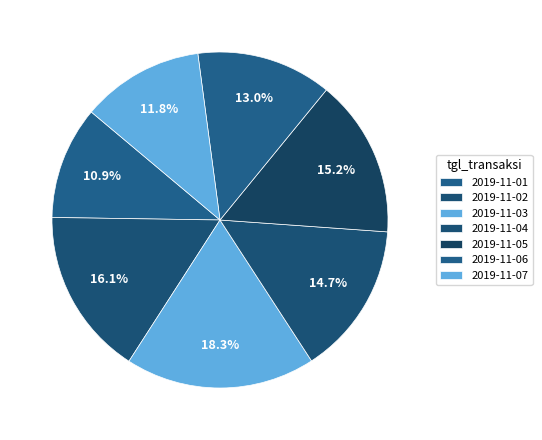

Which has a higher value, 2019-11-05 or 2019-11-07?

2019-11-05